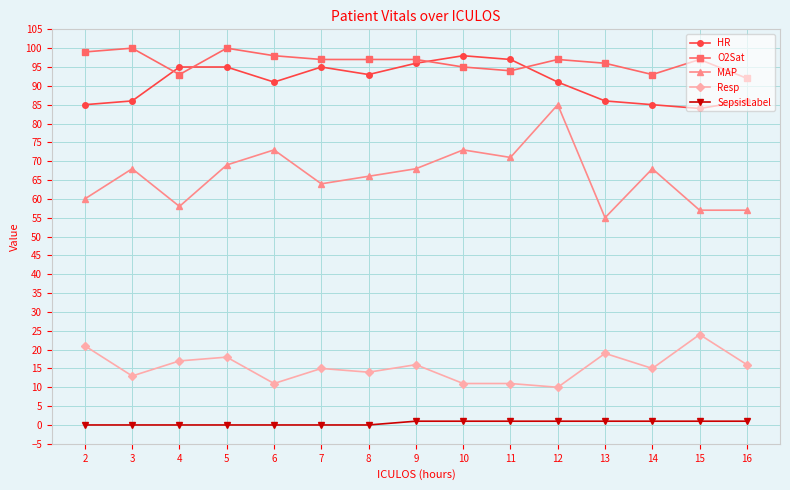

What is the total value across all series at 8?

270